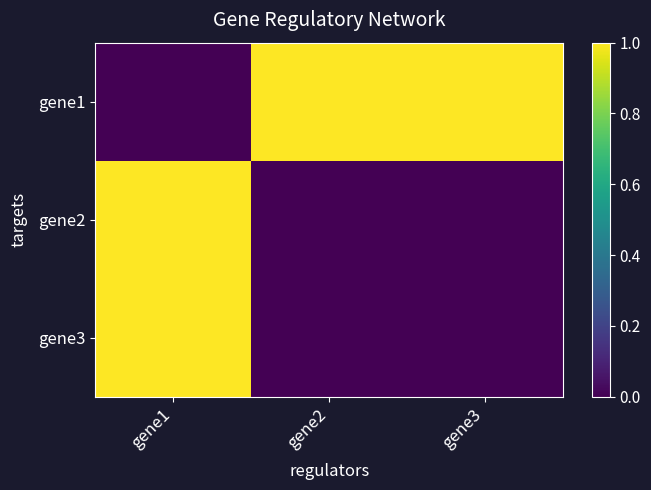

Reading left to right, what are all the values shown in this chart?

gene1: gene1=0	gene2=1	gene3=1
gene2: gene1=1	gene2=0	gene3=0
gene3: gene1=1	gene2=0	gene3=0